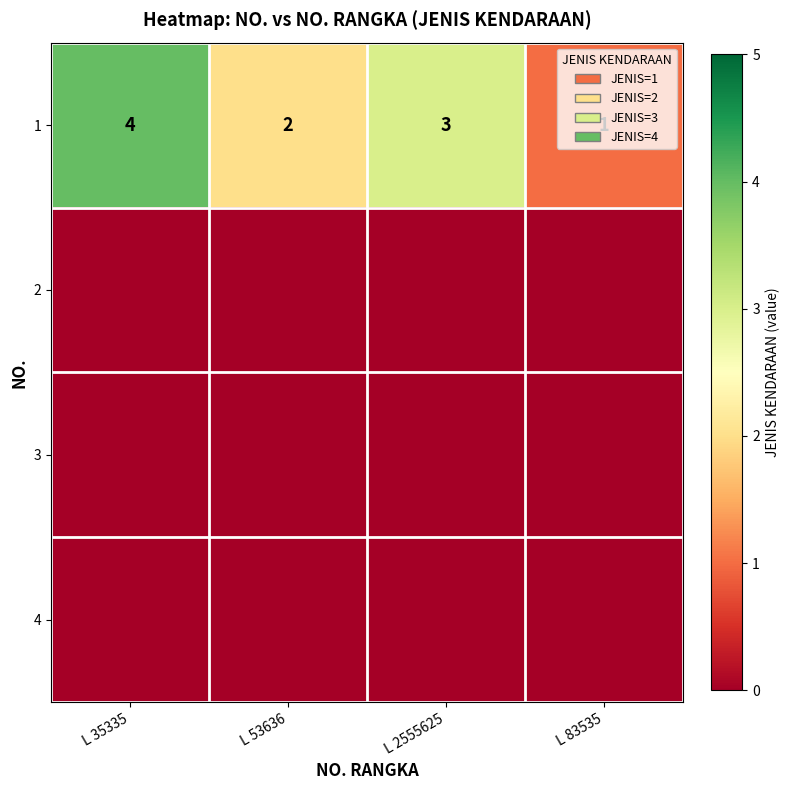

Which category has the lowest value in the 1 series?

L 83535